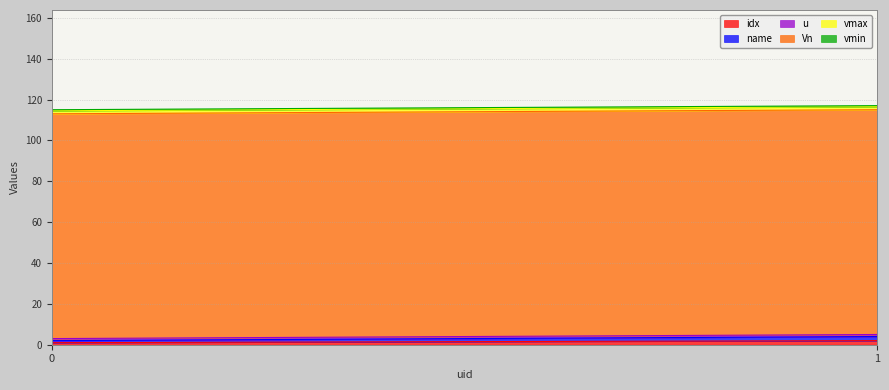

What is the sum of all vmax values?

3.0